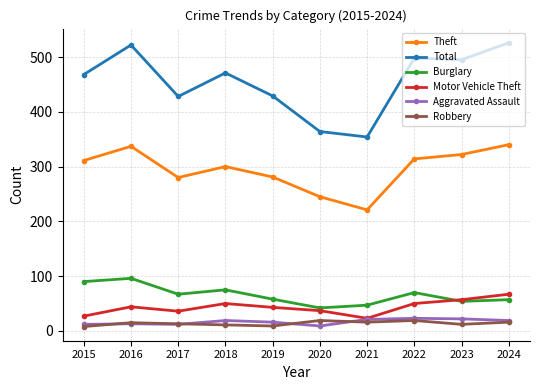

Read the Total value at 2021.

354